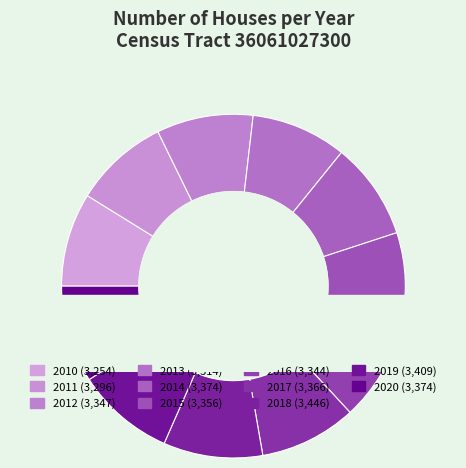

Is there any slice that represents more than half of the pie?

No